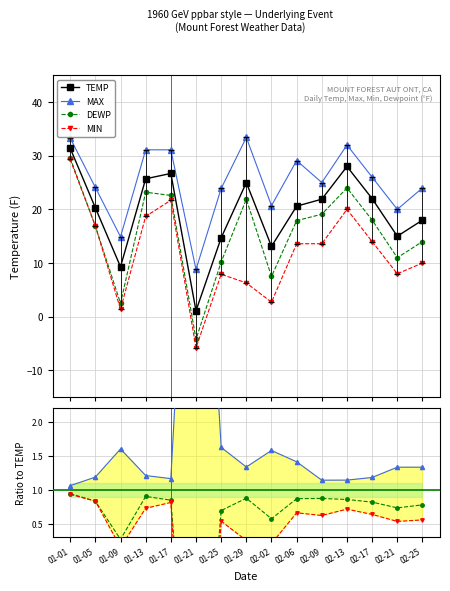

What is the value of the DEWP point at the 13th from the left?

18.0